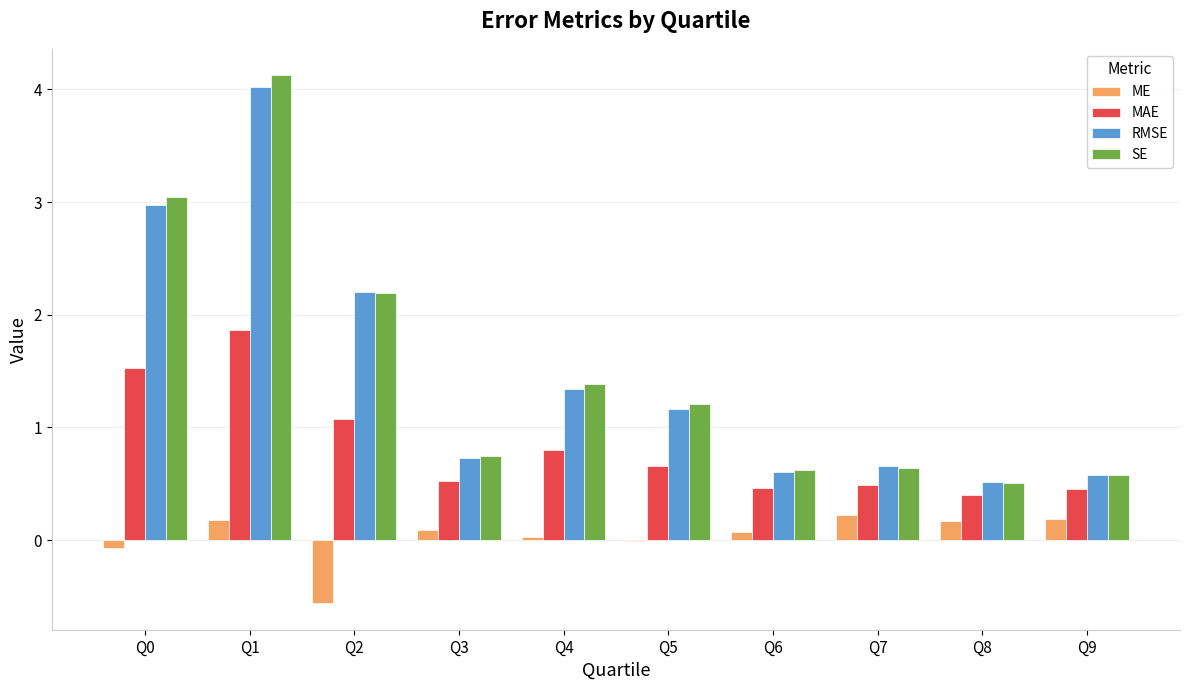

How many values in the RMSE series exceed 1?

5